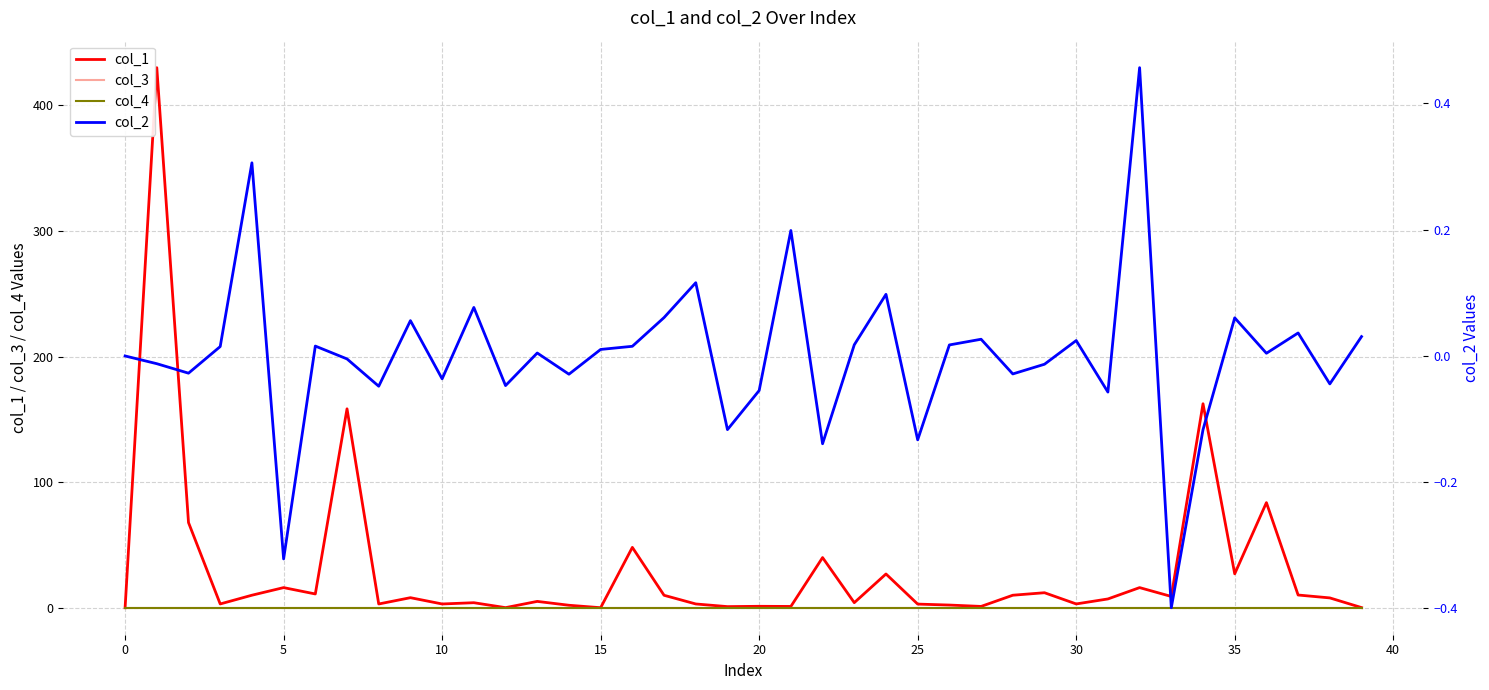

What is the total value across all series at 14?

1.9